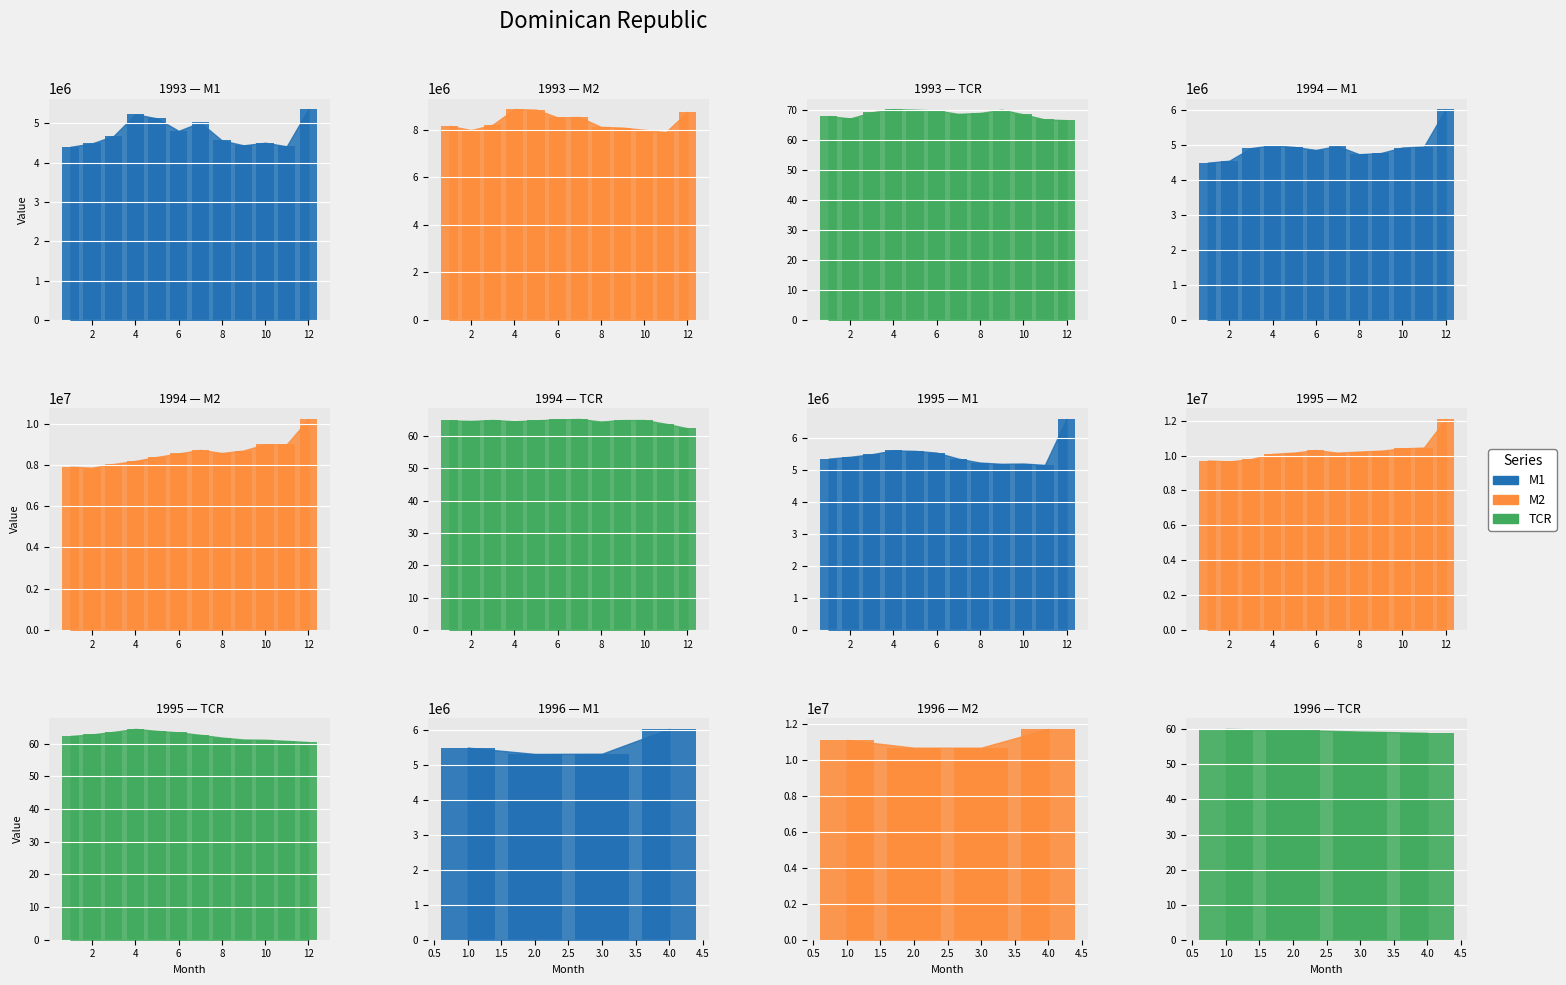

What is the difference between the maximum and minimum values in the m1 series?

2185097.9